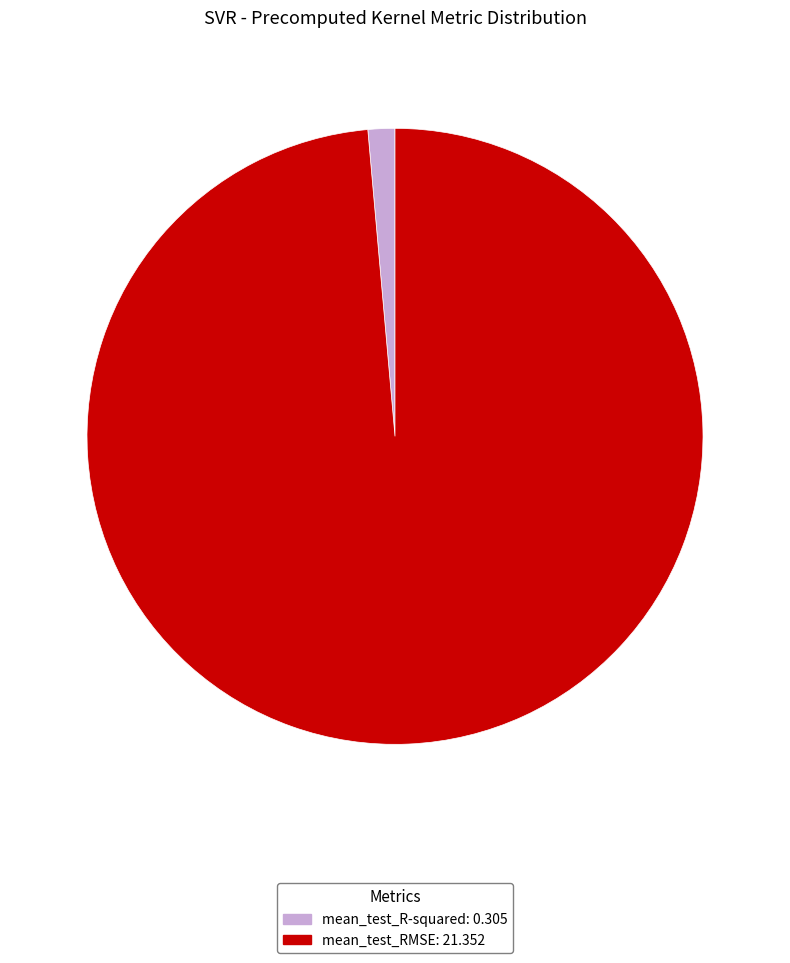

What is the majority slice?

mean_test_RMSE